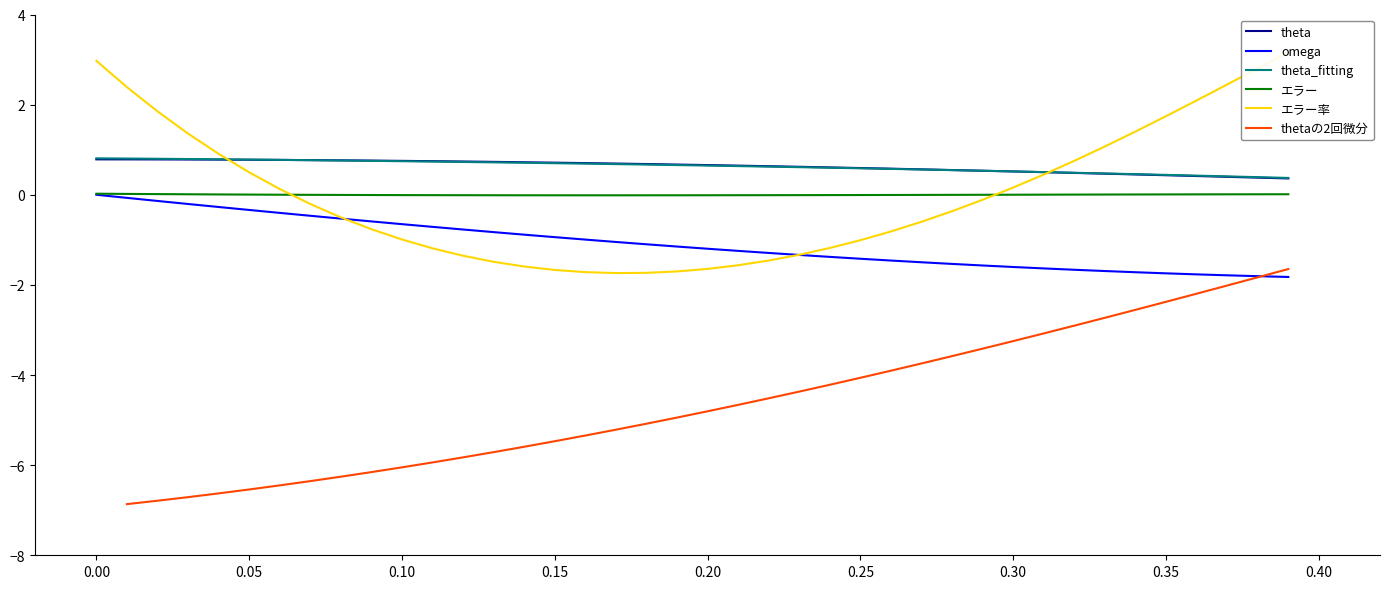

True or false: エラー and theta intersect in this chart.

False